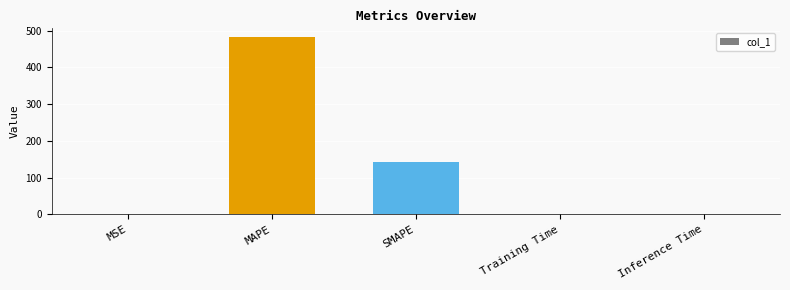

How many distinct data groups are displayed?

1